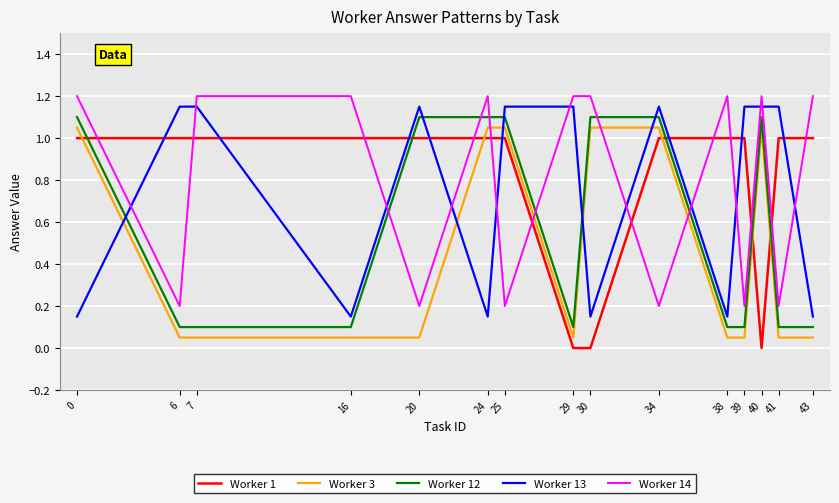

How many times do Worker 3 and Worker 14 cross each other?

4